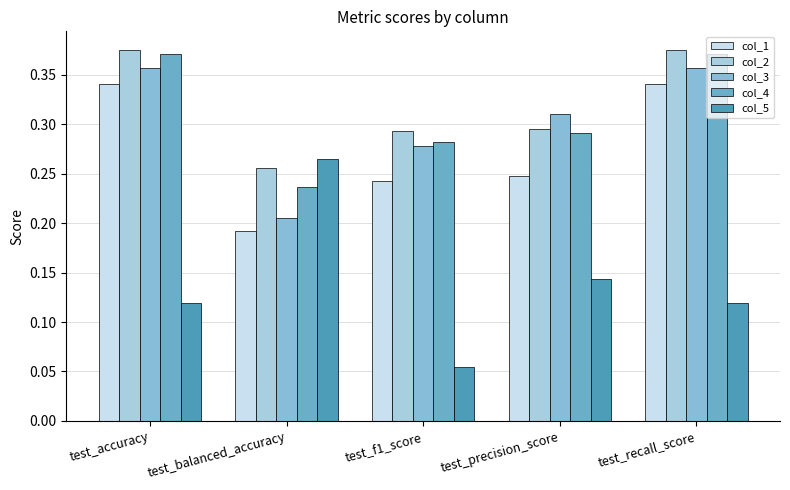

How many bars are there in each group?

5